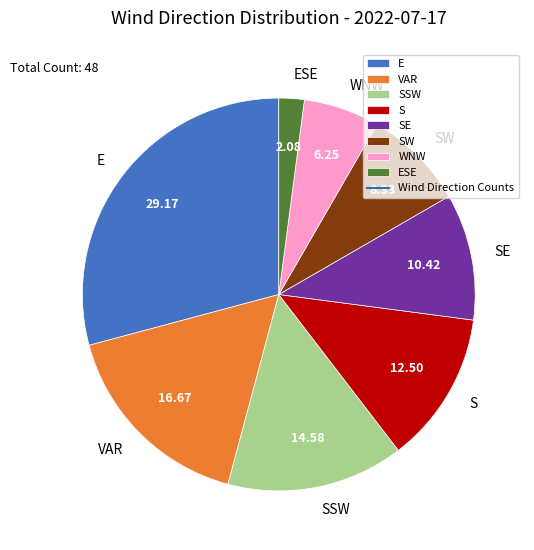

Combined, do S and WNW account for over 50%?

No